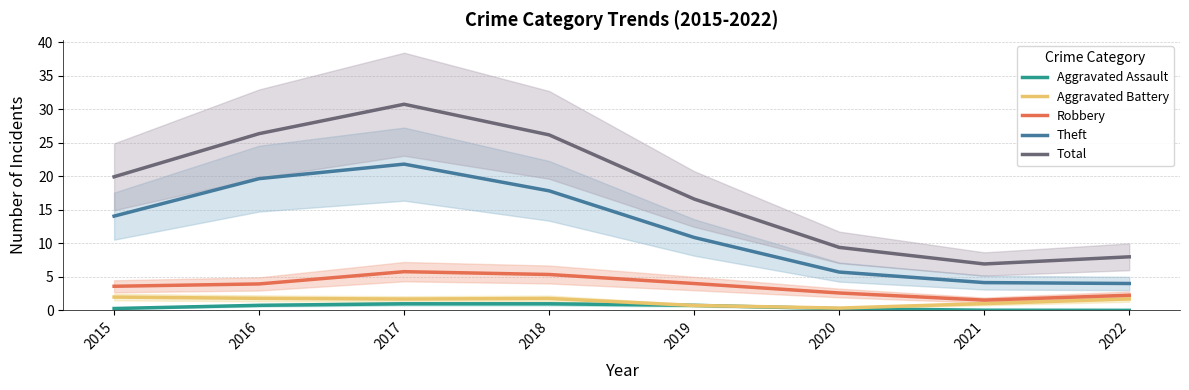

What is the highest value of the Theft series?

21.8